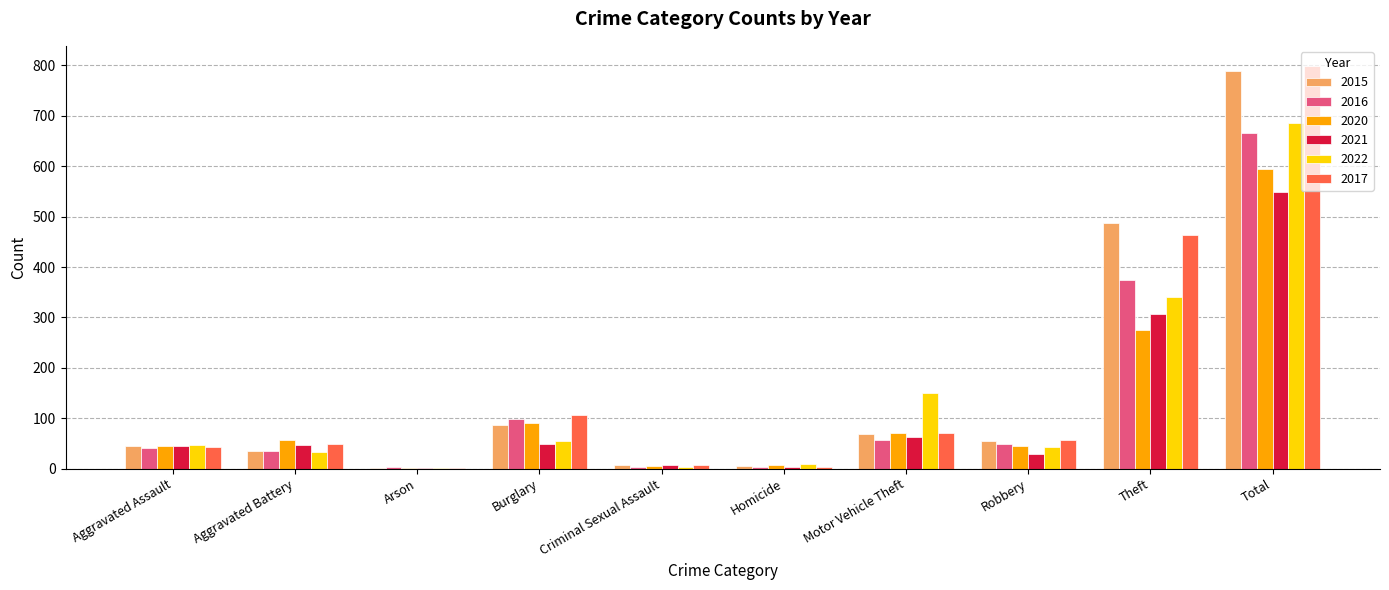

What is the sum of the 2022 values at Arson and Motor Vehicle Theft?

153